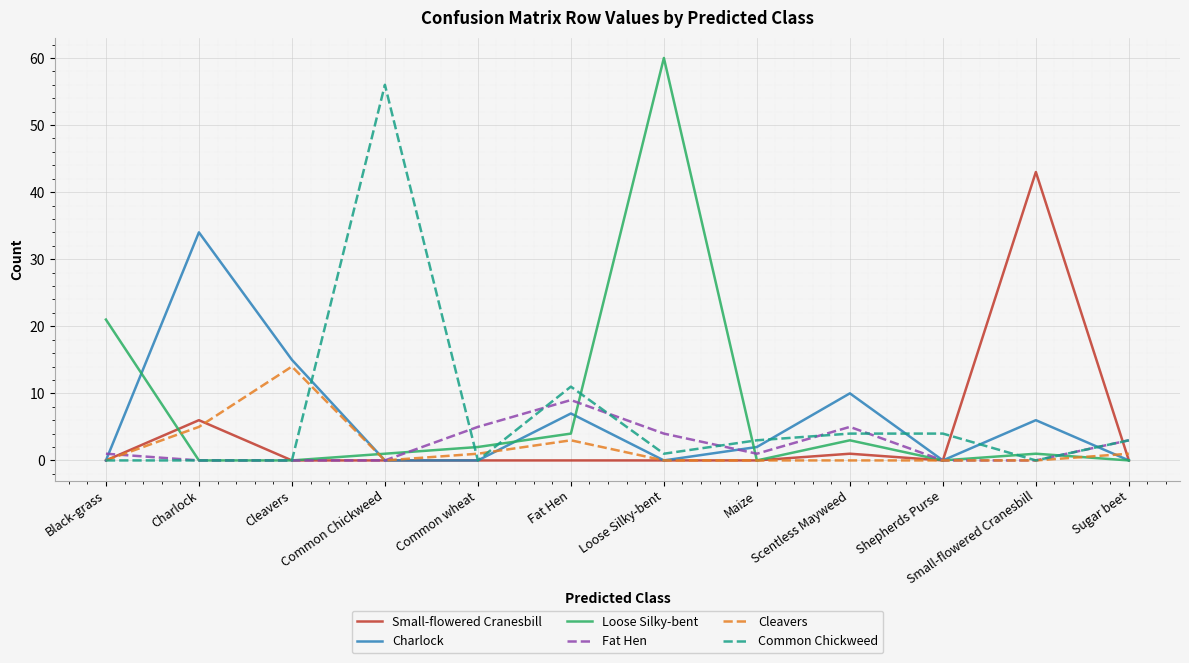

Reading right to left, what are all the values shown in this chart?

Small-flowered Cranesbill: Sugar beet=0	Small-flowered Cranesbill=43	Shepherds Purse=0	Scentless Mayweed=1	Maize=0	Loose Silky-bent=0	Fat Hen=0	Common wheat=0	Common Chickweed=0	Cleavers=0	Charlock=6	Black-grass=0
Charlock: Sugar beet=0	Small-flowered Cranesbill=6	Shepherds Purse=0	Scentless Mayweed=10	Maize=2	Loose Silky-bent=0	Fat Hen=7	Common wheat=0	Common Chickweed=0	Cleavers=15	Charlock=34	Black-grass=0
Loose Silky-bent: Sugar beet=0	Small-flowered Cranesbill=1	Shepherds Purse=0	Scentless Mayweed=3	Maize=0	Loose Silky-bent=60	Fat Hen=4	Common wheat=2	Common Chickweed=1	Cleavers=0	Charlock=0	Black-grass=21
Fat Hen: Sugar beet=3	Small-flowered Cranesbill=0	Shepherds Purse=0	Scentless Mayweed=5	Maize=1	Loose Silky-bent=4	Fat Hen=9	Common wheat=5	Common Chickweed=0	Cleavers=0	Charlock=0	Black-grass=1
Cleavers: Sugar beet=1	Small-flowered Cranesbill=0	Shepherds Purse=0	Scentless Mayweed=0	Maize=0	Loose Silky-bent=0	Fat Hen=3	Common wheat=1	Common Chickweed=0	Cleavers=14	Charlock=5	Black-grass=0
Common Chickweed: Sugar beet=3	Small-flowered Cranesbill=0	Shepherds Purse=4	Scentless Mayweed=4	Maize=3	Loose Silky-bent=1	Fat Hen=11	Common wheat=0	Common Chickweed=56	Cleavers=0	Charlock=0	Black-grass=0